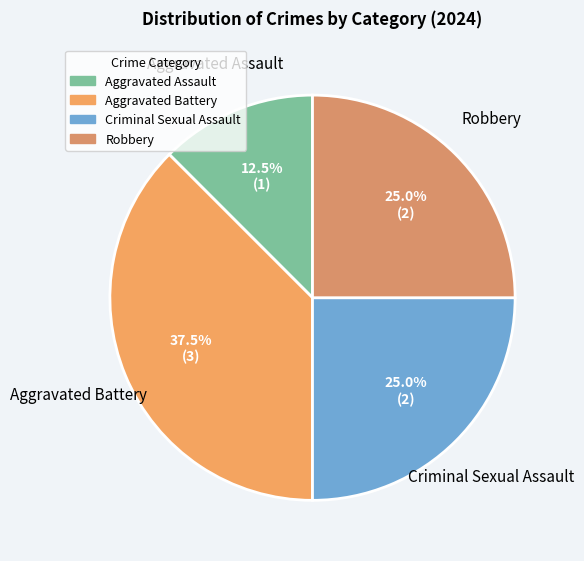

To the nearest percent, what portion does Robbery represent?

25%